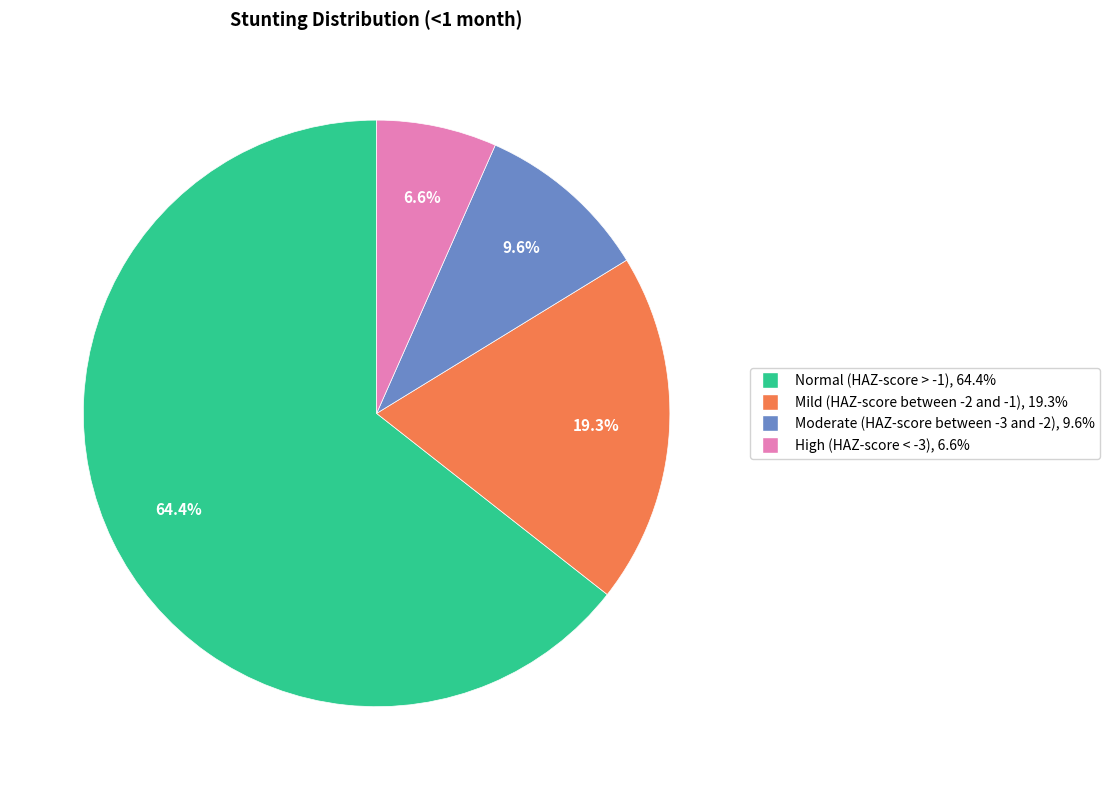

What percentage is the High (HAZ-score < -3) slice, to the nearest percent?

7%